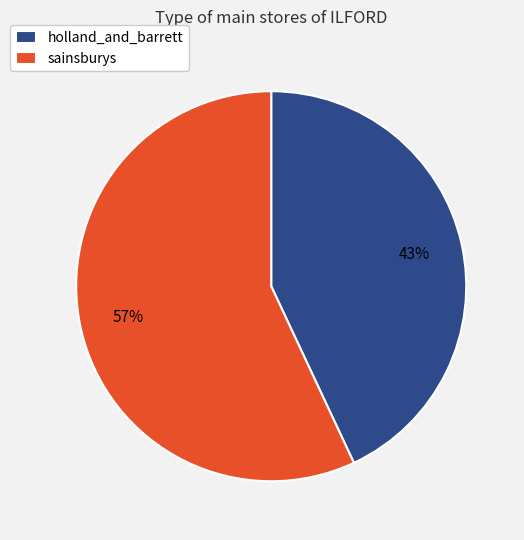

The sainsburys slice represents 57% of the pie. True or false?

True